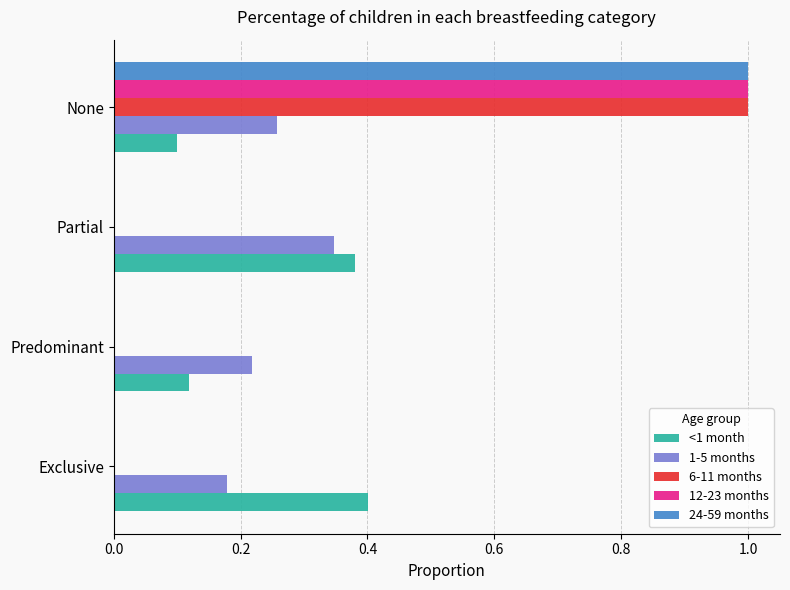

At which category is the sum across all series the highest?

None